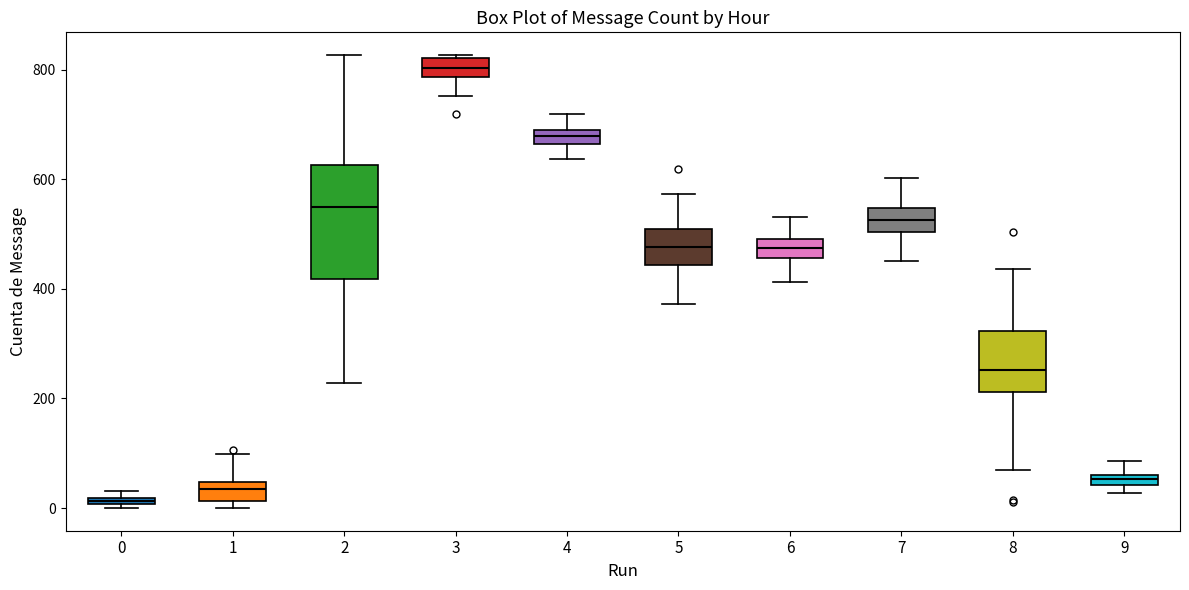

Comparing the boxes themselves (not the whiskers), which one is the tallest?

2